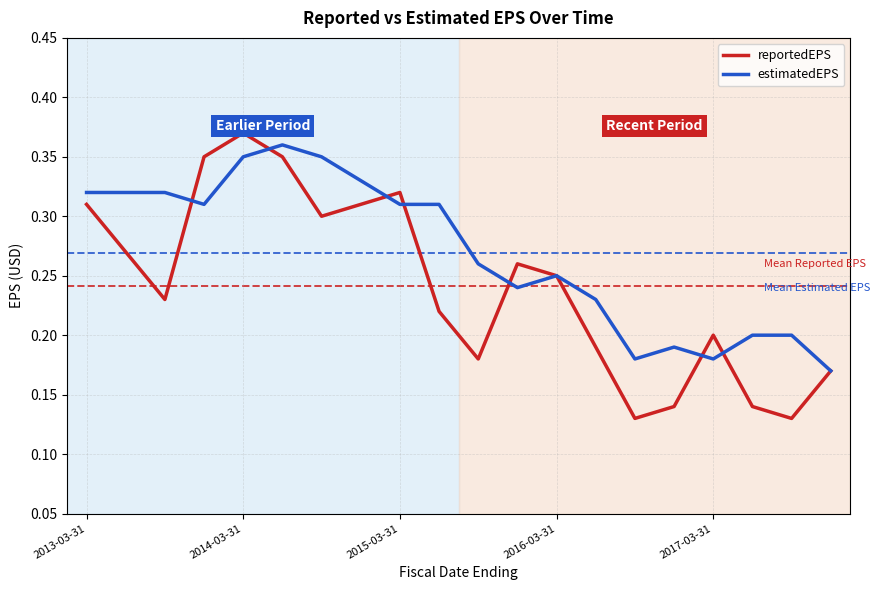

Count the estimatedEPS values in the range 0 to 1.

20